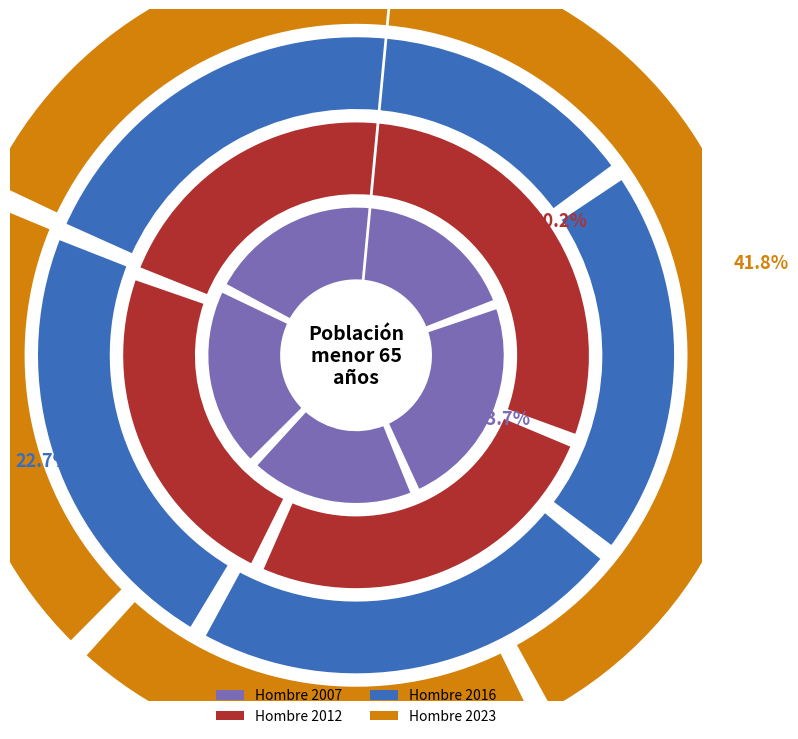

What percentage is NOT represented by 55-64?

81.1%